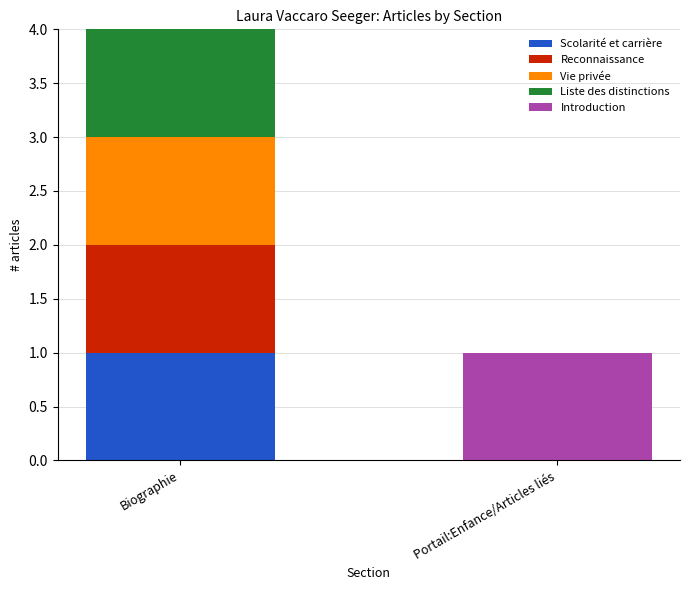

Is it true that Scolarité et carrière equals 0 at Portail:Enfance/Articles liés?

True